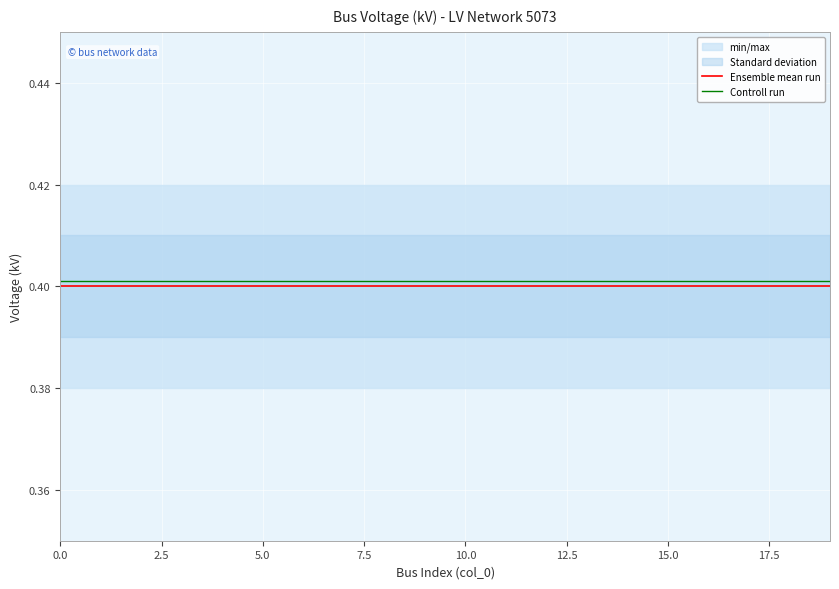

True or false: Ensemble mean run has a value of 0.4 at 15.0.

True